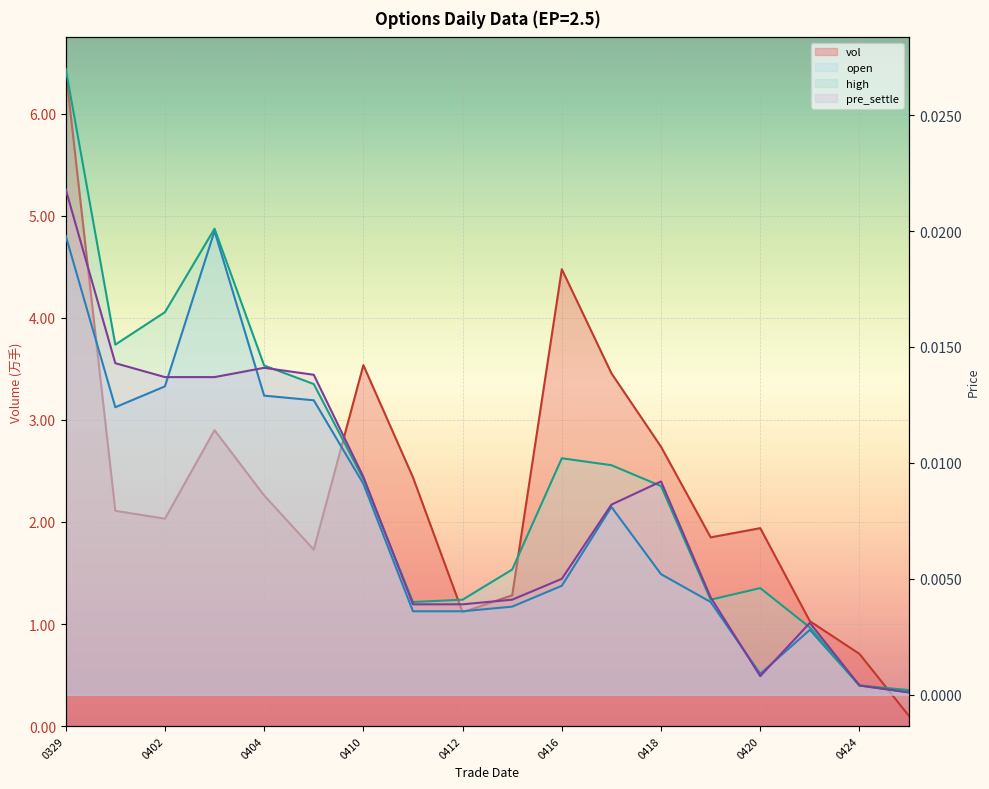

What is the difference between the highest and lowest values at 0329?

6.4